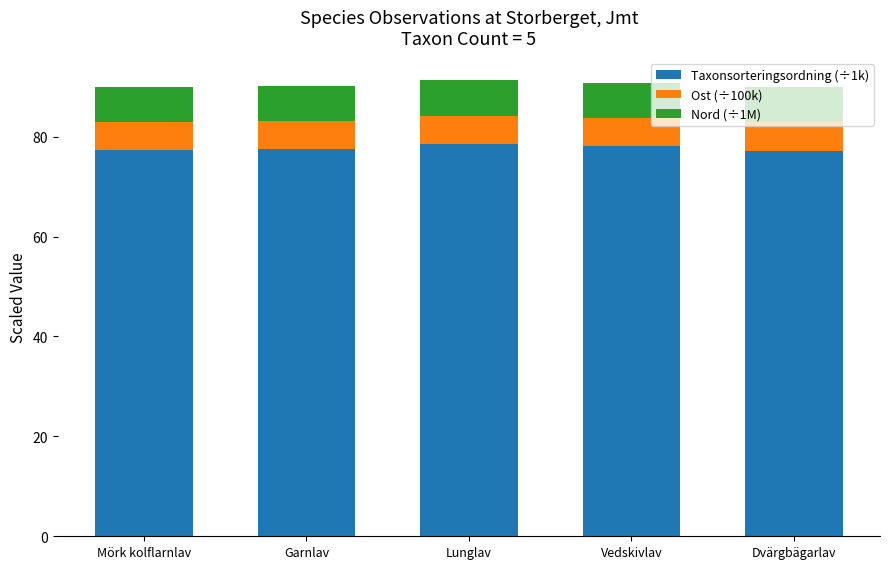

What is the lowest value of the Taxonsorteringsordning (÷1k) series?

77.2